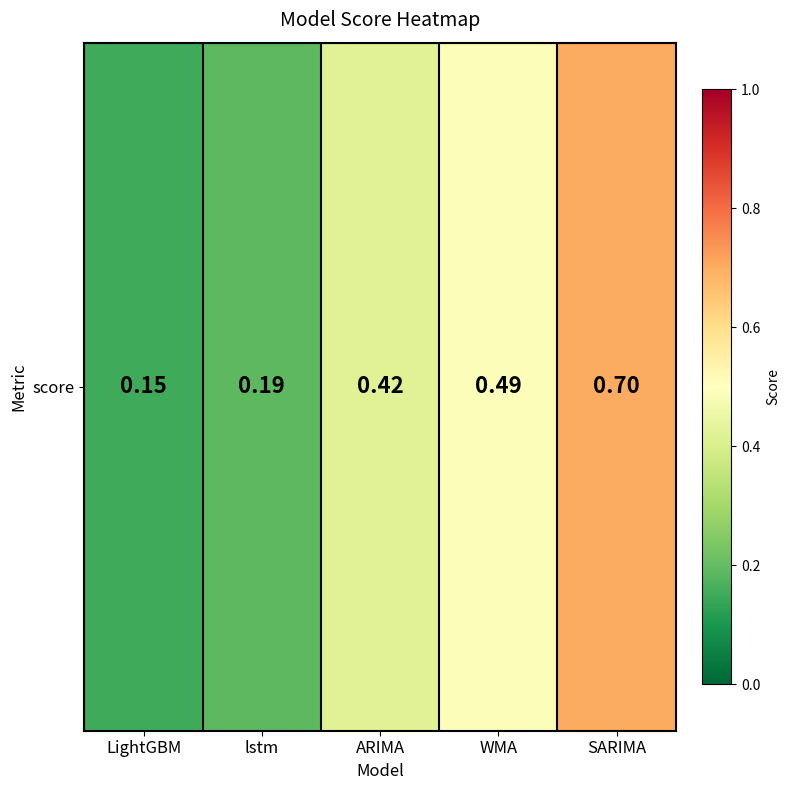

What is the maximum value shown in the chart?

0.7